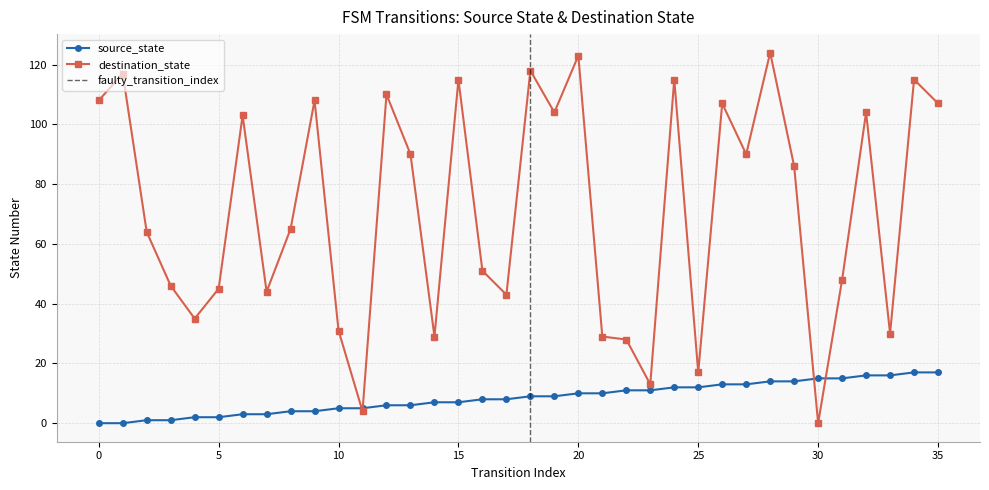

Reading right to left, list all the values displayed in this chart.

source_state: 17	17	16	16	15	15	14	14	13	13	12	12	11	11	10	10	9	9	8	8	7	7	6	6	5	5	4	4	3	3	2	2	1	1	0	0
destination_state: 107	115	30	104	48	0	86	124	90	107	17	115	13	28	29	123	104	118	43	51	115	29	90	110	4	31	108	65	44	103	45	35	46	64	117	108